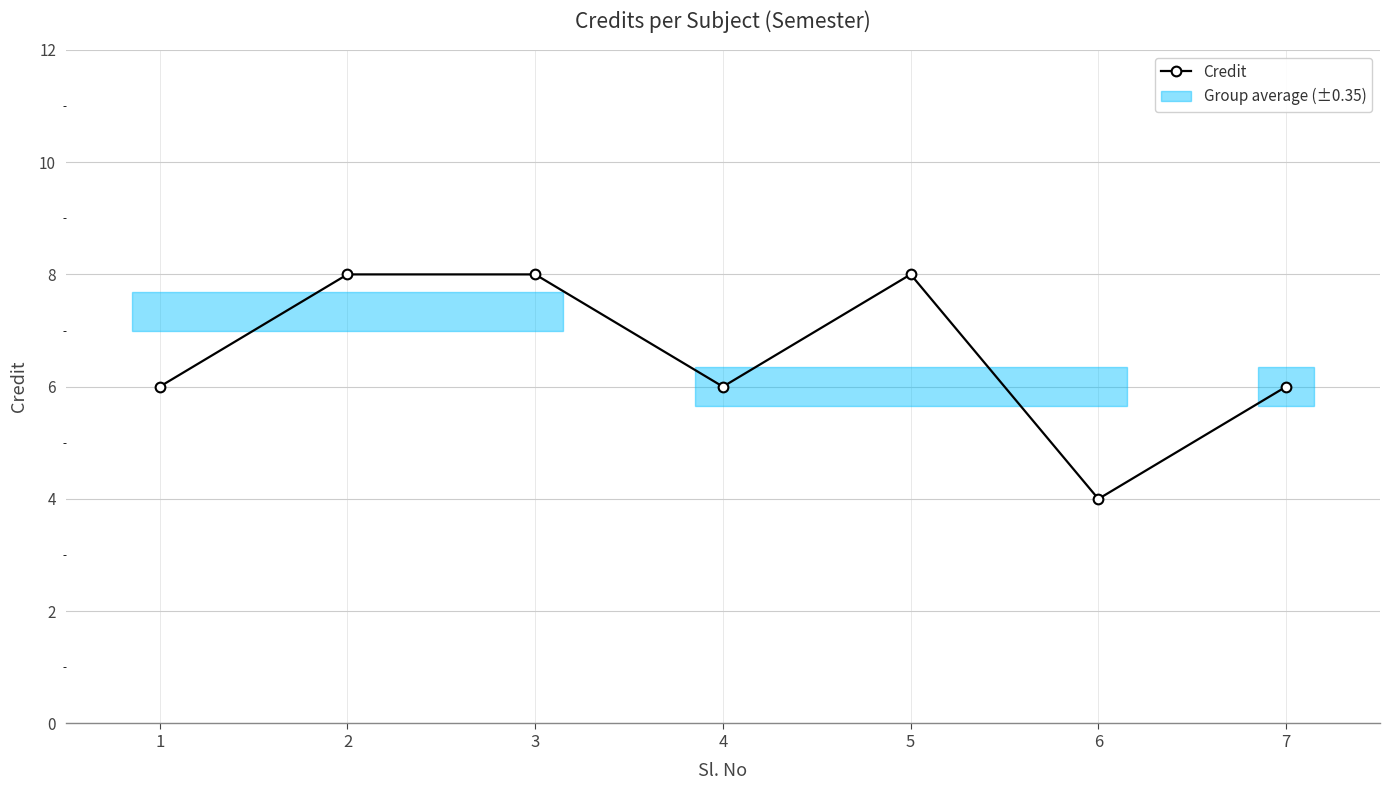

What is the value of the 1st point from the left?

6